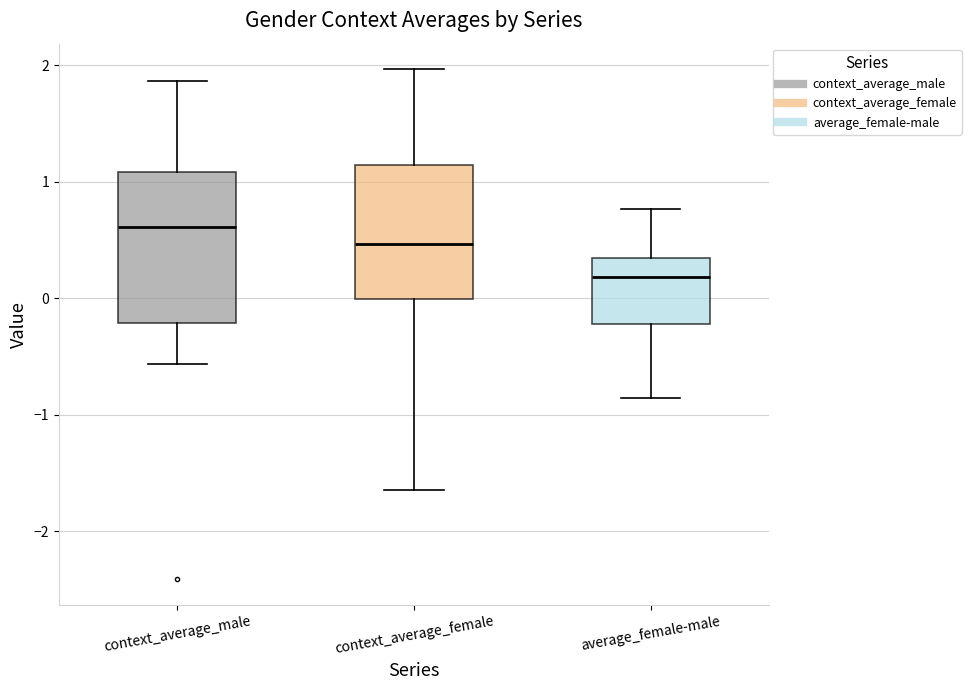

Reading left to right, read every box against the y-axis: the position of its median line, the range the box covers, and the ends of its whiskers. The values are not printed on the chart, so give them approximately, as read against the axis.

context_average_male: median 0.6, box -0.2 to 1.1, whiskers -0.6 to 1.9
context_average_female: median 0.5, box 0.0 to 1.1, whiskers -1.6 to 2.0
average_female-male: median 0.2, box -0.2 to 0.3, whiskers -0.9 to 0.8